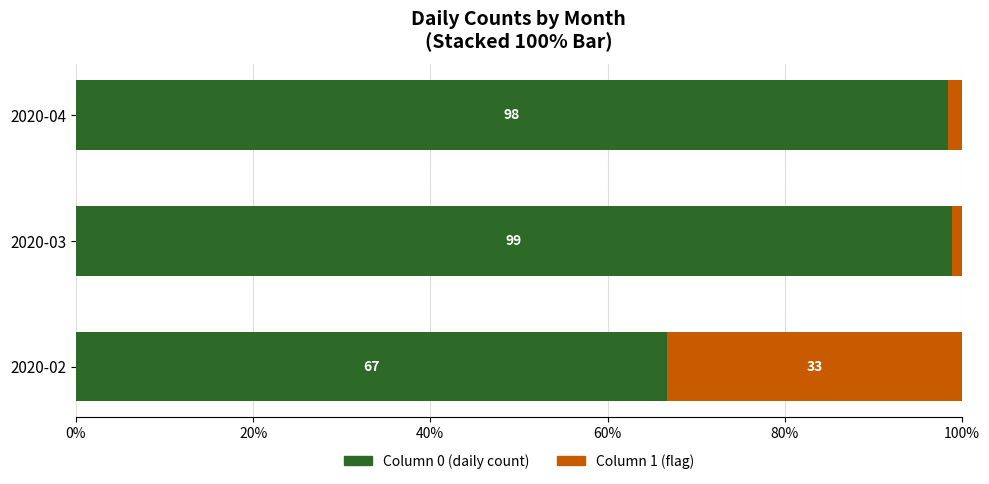

At which label is Column 0 (daily count) closest to 82?

2020-02